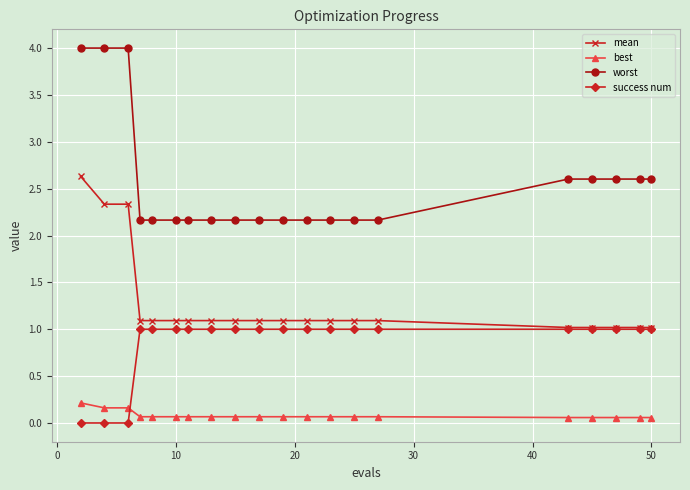

How many distinct data groups are displayed?

4